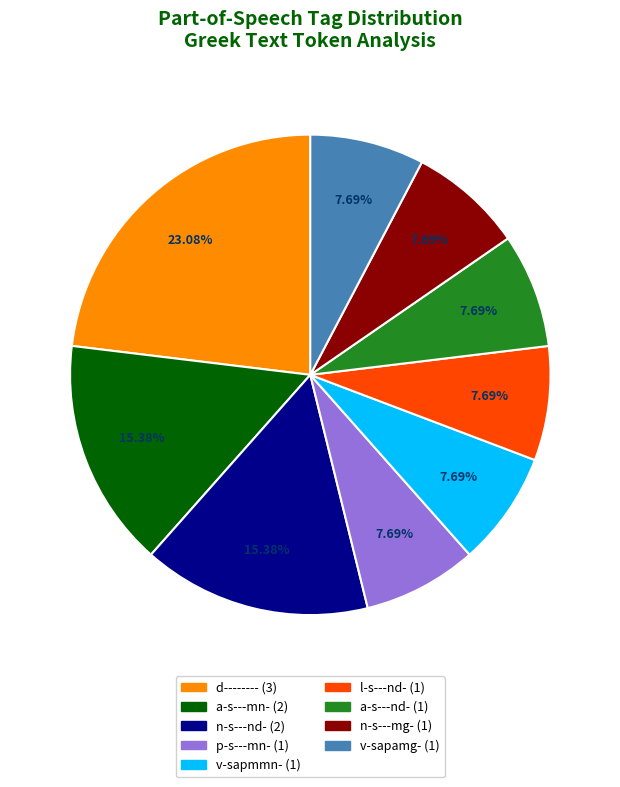

To the nearest percent, what percentage of the pie is a-s---nd-?

8%